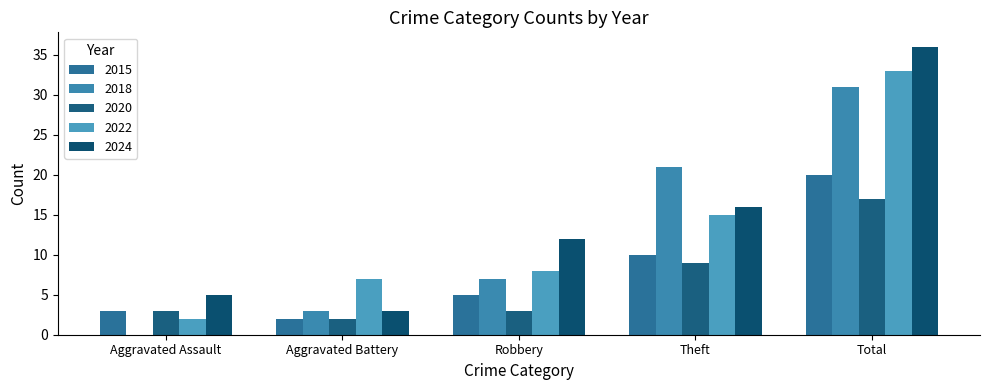

Is it true that 2022 equals 5 at Aggravated Battery?

False